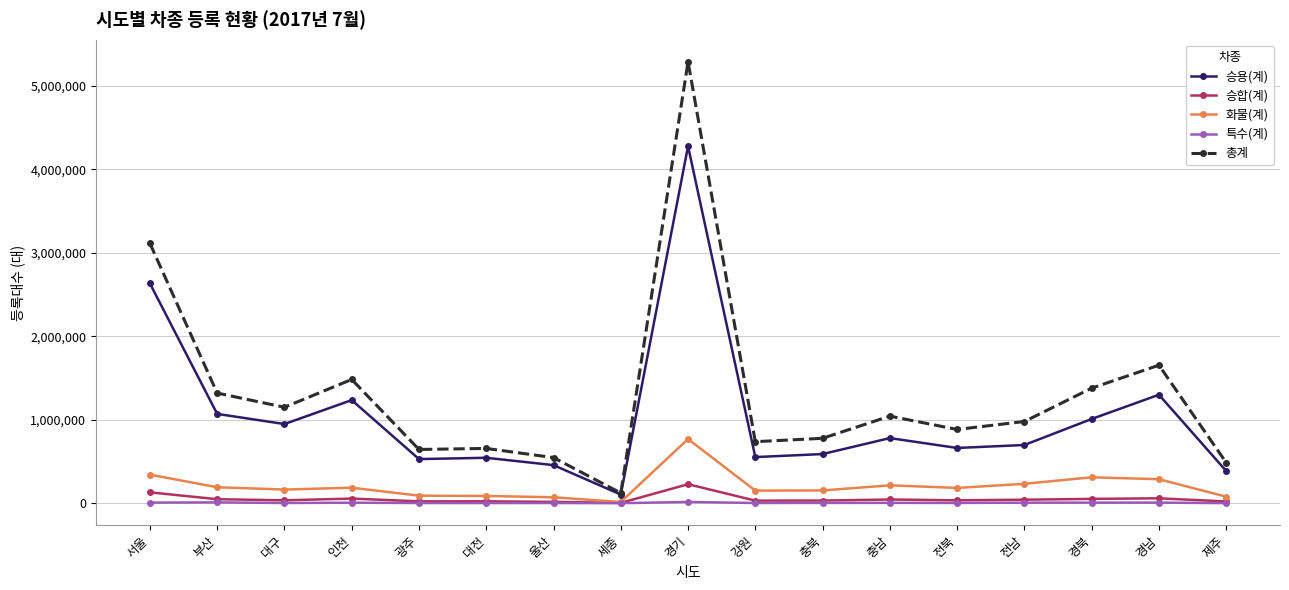

Which series has the largest range (max minus min)?

총계